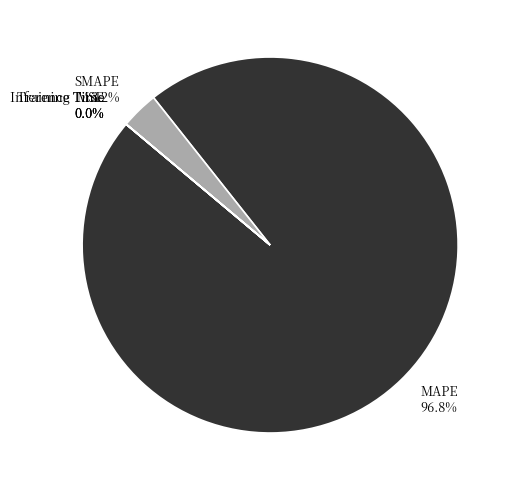

To the nearest percent, what is the difference between the largest and smallest slice percentages?

97%